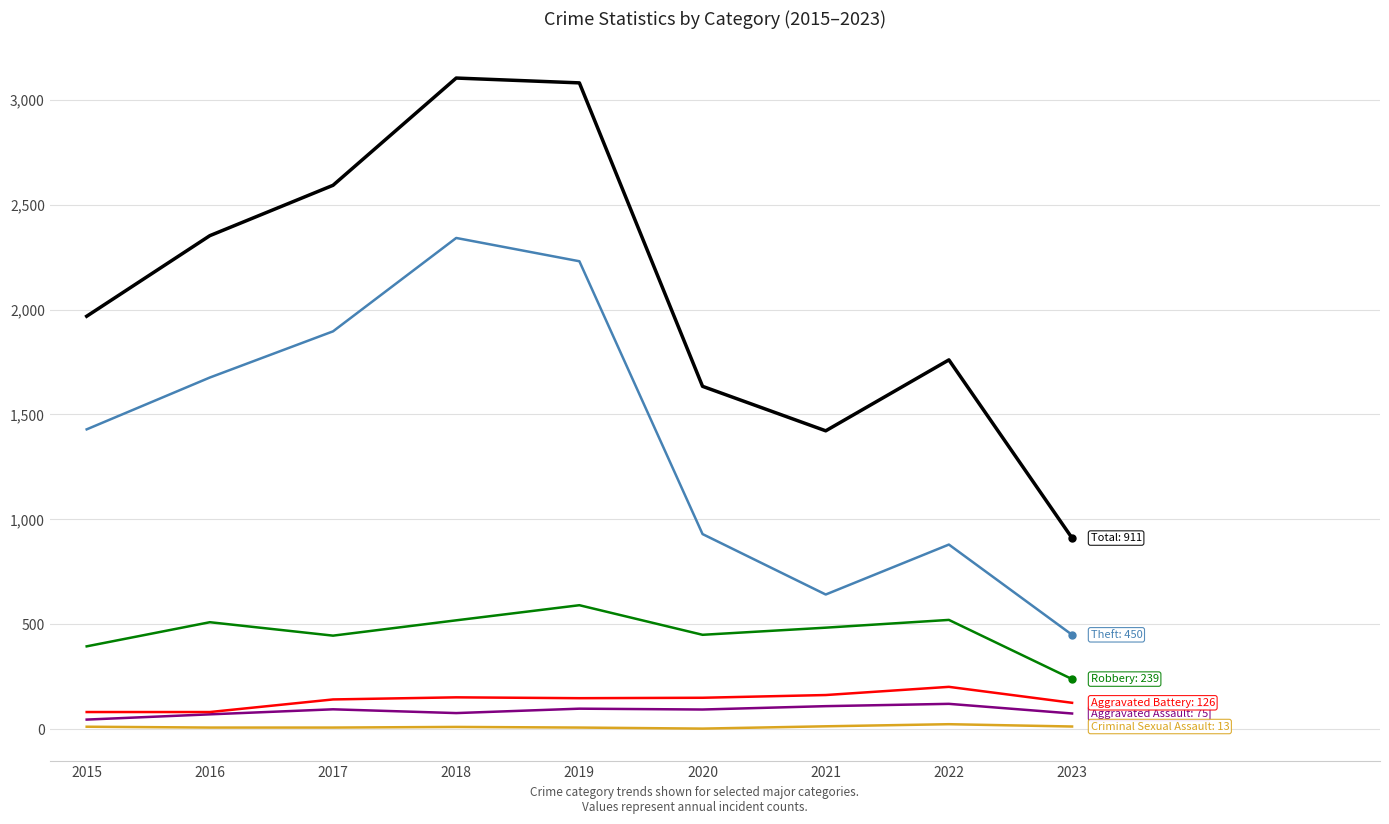

What is the maximum value shown in the chart?

3103